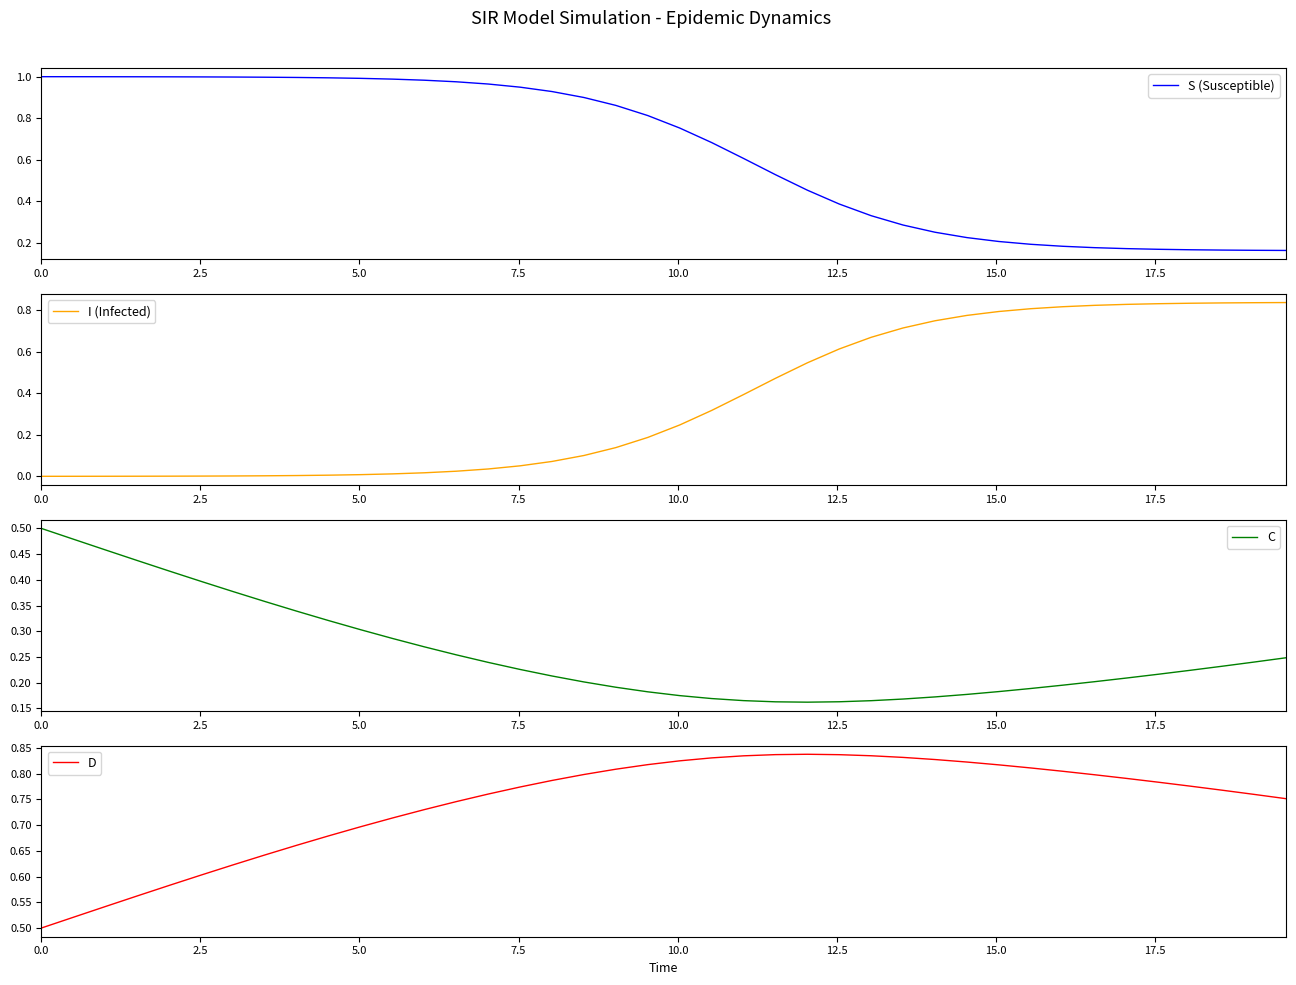

Reading left to right, extract all data points from this chart.

S (Susceptible): 1.0	1.0	1.0	1.0	1.0	1.0	1.0	1.0	1.0	1.0	1.0	1.0	1.0	1.0	1.0	0.9	0.9	0.9	0.9	0.8	0.8	0.7	0.6	0.5	0.5	0.4	0.3	0.3	0.3	0.2	0.2	0.2	0.2	0.2	0.2	0.2	0.2	0.2	0.2	0.2
I (Infected): 0.0	0.0	0.0	0.0	0.0	0.0	0.0	0.0	0.0	0.0	0.0	0.0	0.0	0.0	0.0	0.1	0.1	0.1	0.1	0.2	0.2	0.3	0.4	0.5	0.5	0.6	0.7	0.7	0.7	0.8	0.8	0.8	0.8	0.8	0.8	0.8	0.8	0.8	0.8	0.8
C: 0.5	0.5	0.5	0.4	0.4	0.4	0.4	0.4	0.3	0.3	0.3	0.3	0.3	0.3	0.2	0.2	0.2	0.2	0.2	0.2	0.2	0.2	0.2	0.2	0.2	0.2	0.2	0.2	0.2	0.2	0.2	0.2	0.2	0.2	0.2	0.2	0.2	0.2	0.2	0.2
D: 0.5	0.5	0.5	0.6	0.6	0.6	0.6	0.6	0.7	0.7	0.7	0.7	0.7	0.7	0.8	0.8	0.8	0.8	0.8	0.8	0.8	0.8	0.8	0.8	0.8	0.8	0.8	0.8	0.8	0.8	0.8	0.8	0.8	0.8	0.8	0.8	0.8	0.8	0.8	0.8